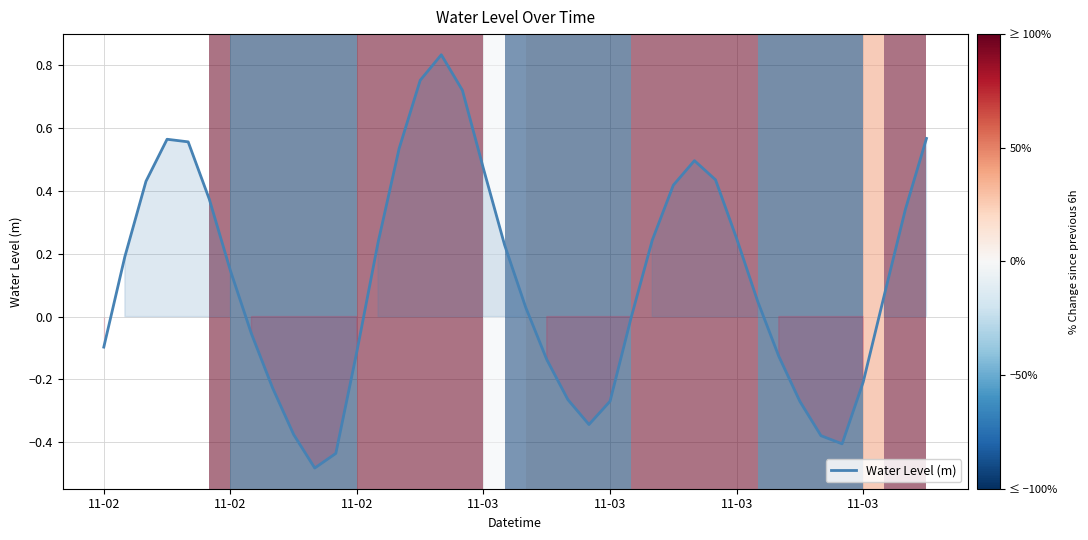

What is the difference between the maximum and minimum values?

1.3